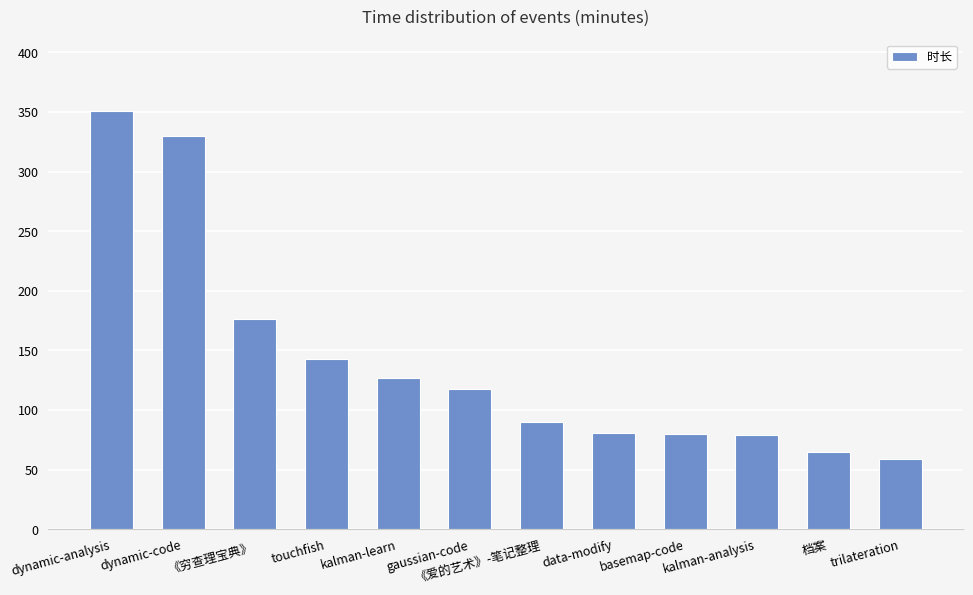

The chart shows a value of 41 at gaussian-code. True or false?

False